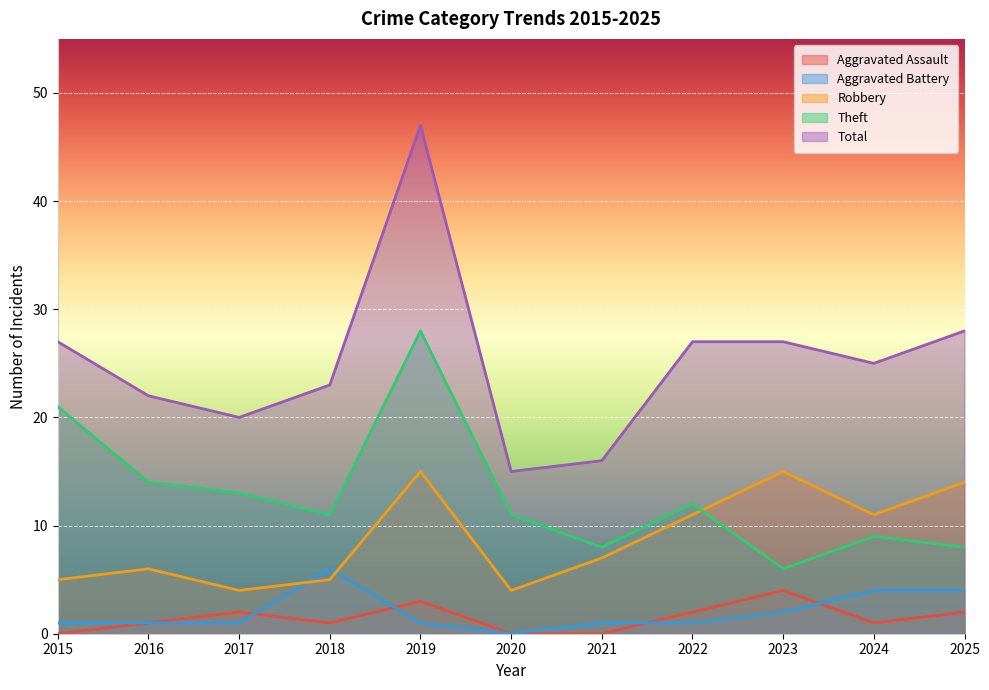

What is the total value across all series at 2024?

50